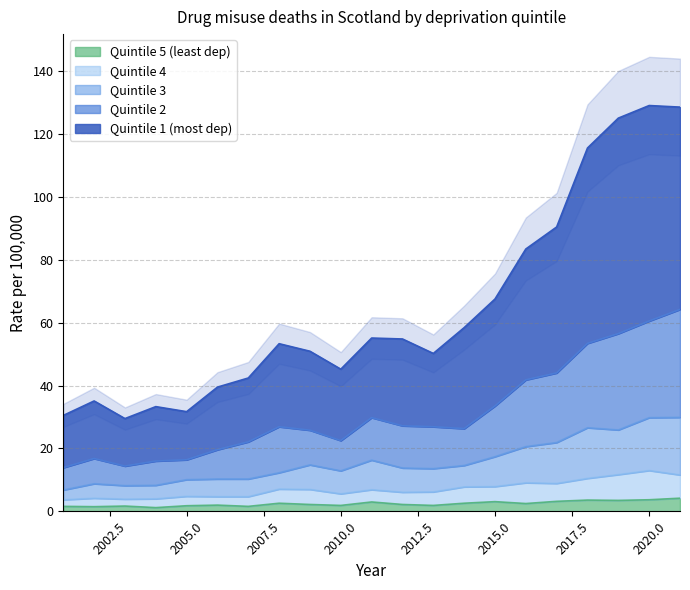

At 2007, list the series in order from largest to smallest.

Quintile 1 (most dep), Quintile 2, Quintile 3, Quintile 4, Quintile 5 (least dep)